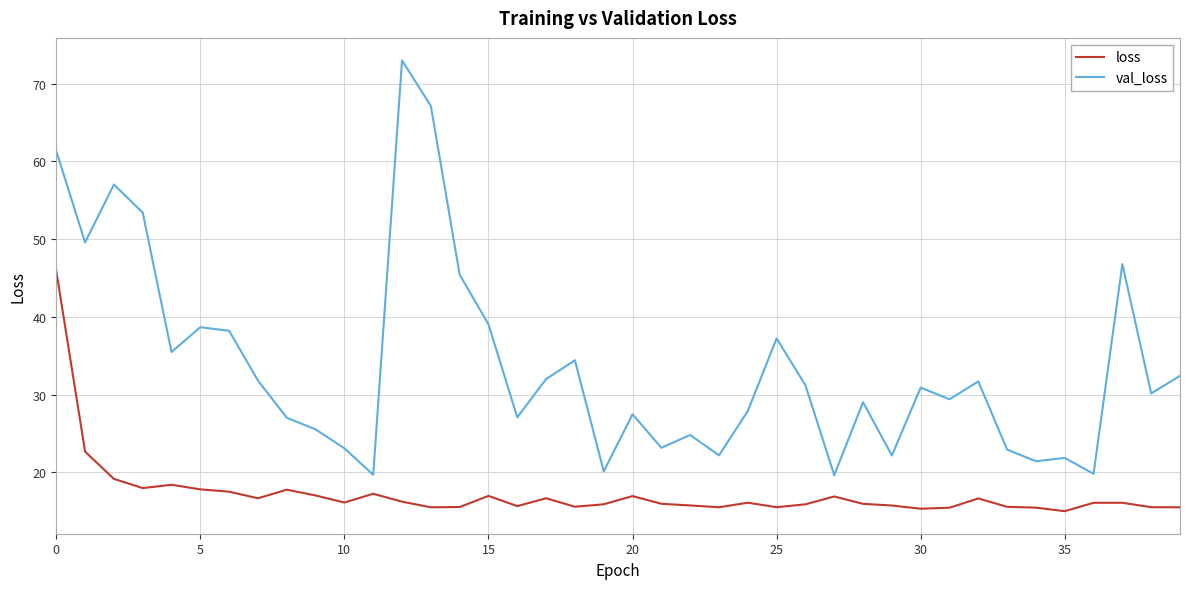

What is the maximum value for val_loss?

73.0